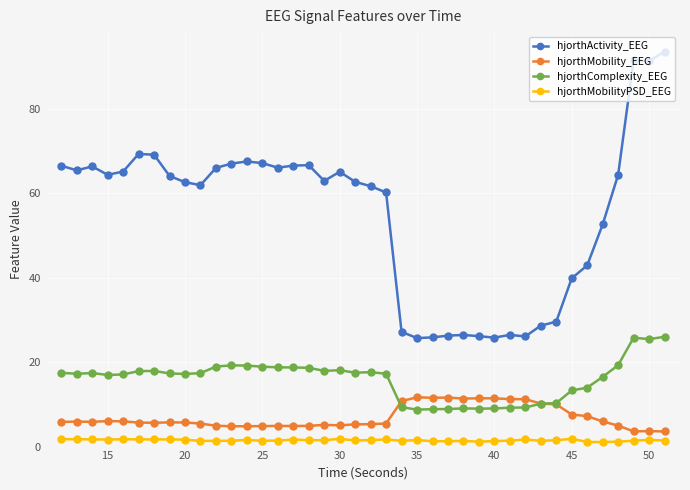

Which series has the largest range (max minus min)?

hjorthActivity_EEG